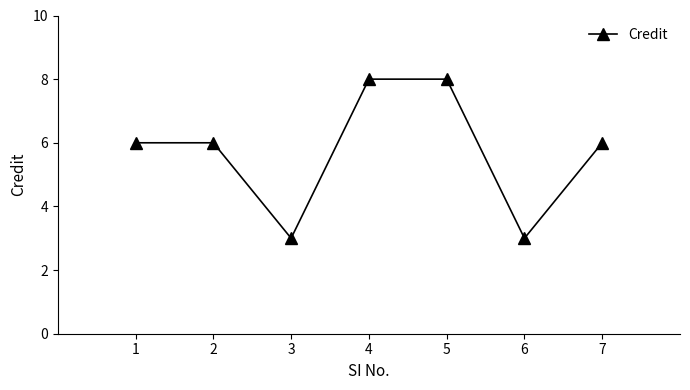

What is the minimum value shown in the chart?

3